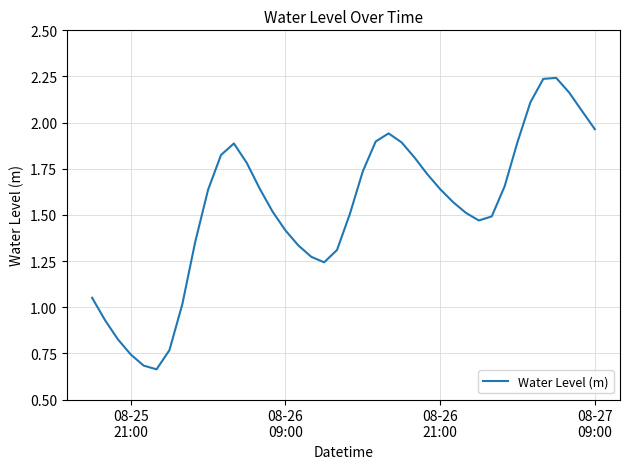

Is this an area chart (filled region under the line)?

No